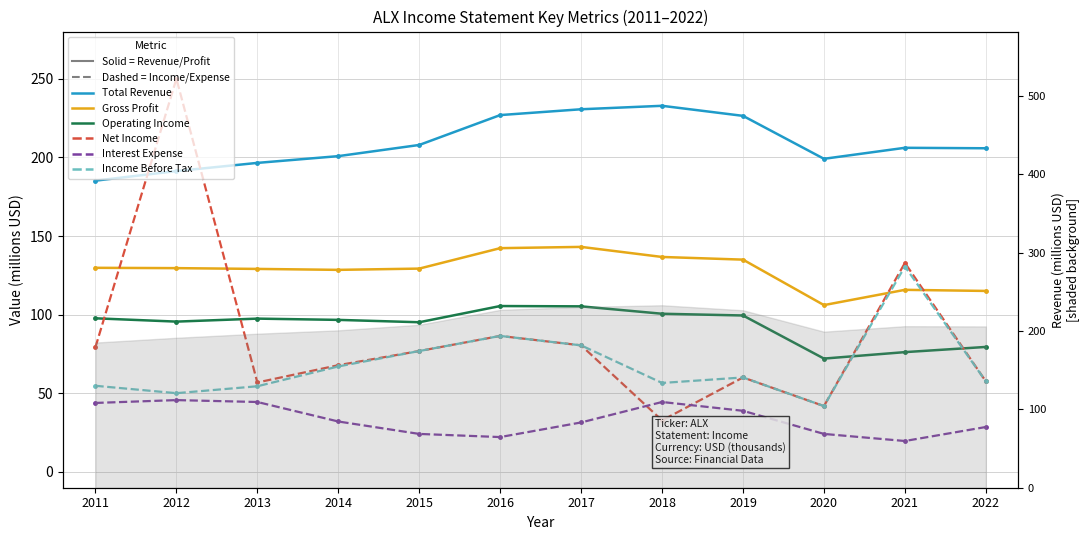

The Operating Income series shows 76.2 at 2021. True or false?

True